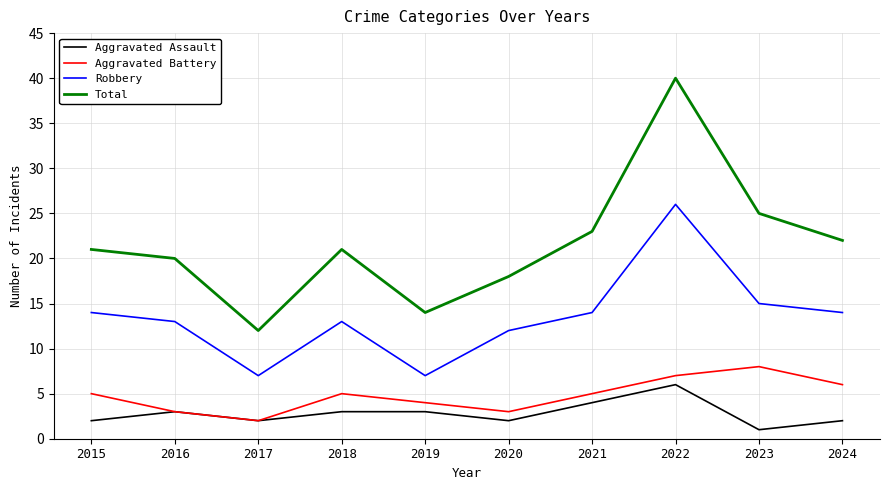

How many values in the Robbery series are below 14?

5